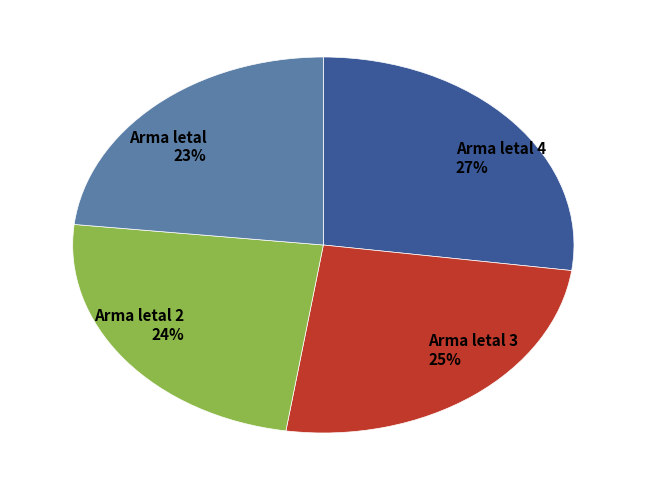

To the nearest percent, what portion does Arma letal 3 represent?

25%